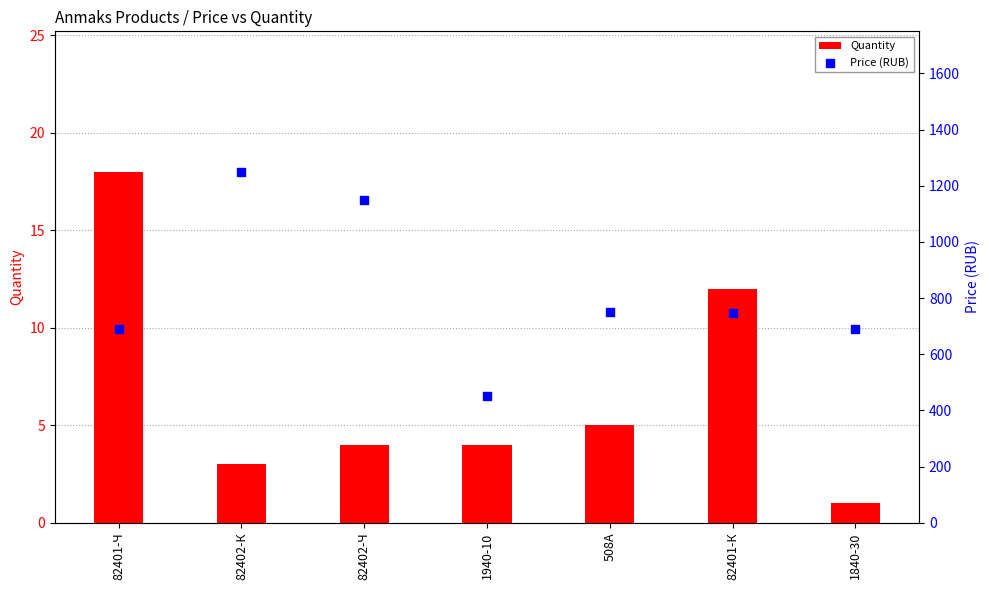

Is the value of Price (RUB) at 508А greater than the value of Quantity at 82401-К?

Yes